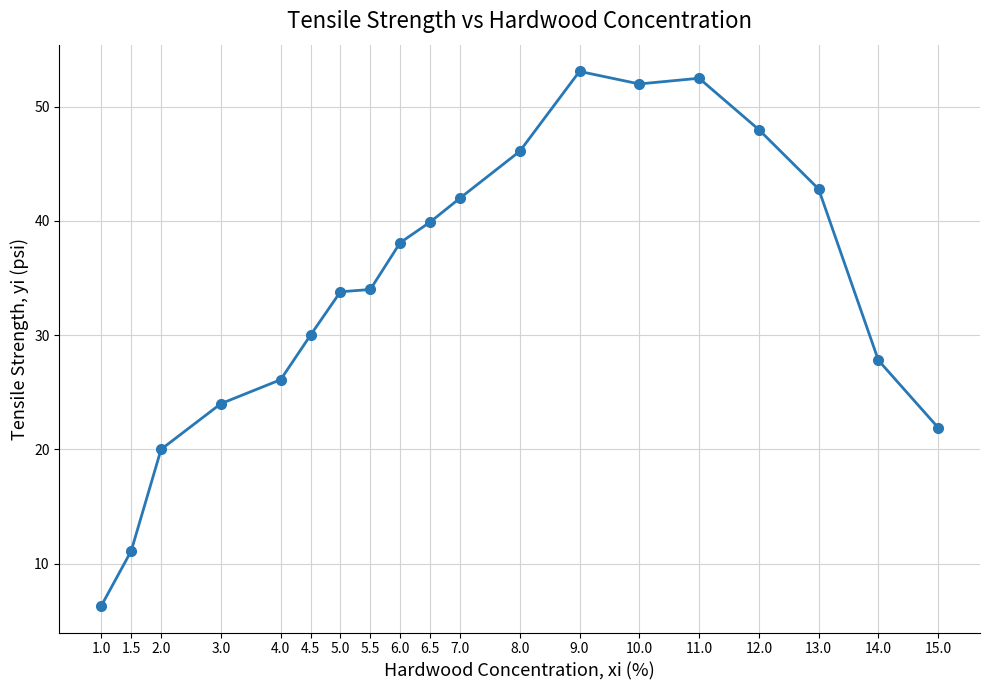

True or false: there are more than 0 points higher than both neighbors.

True